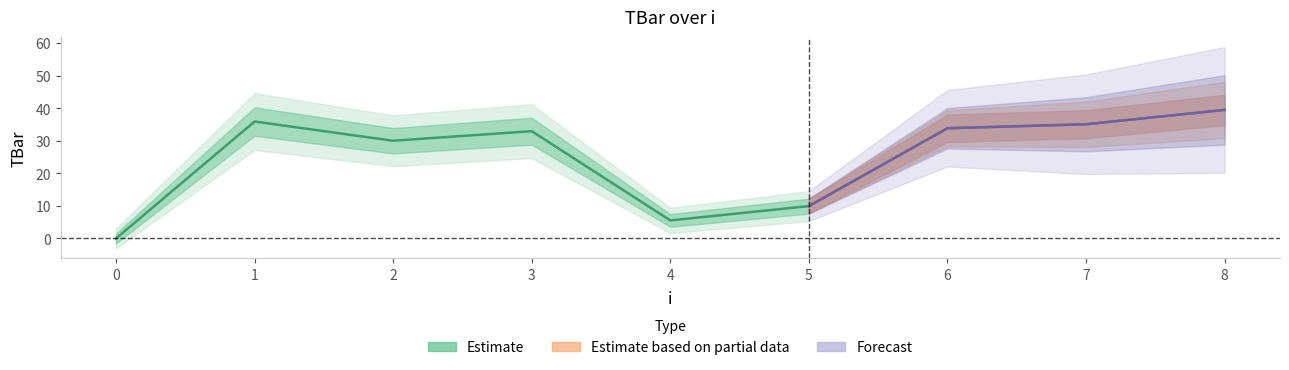

At which label is the value closest to 19?

5